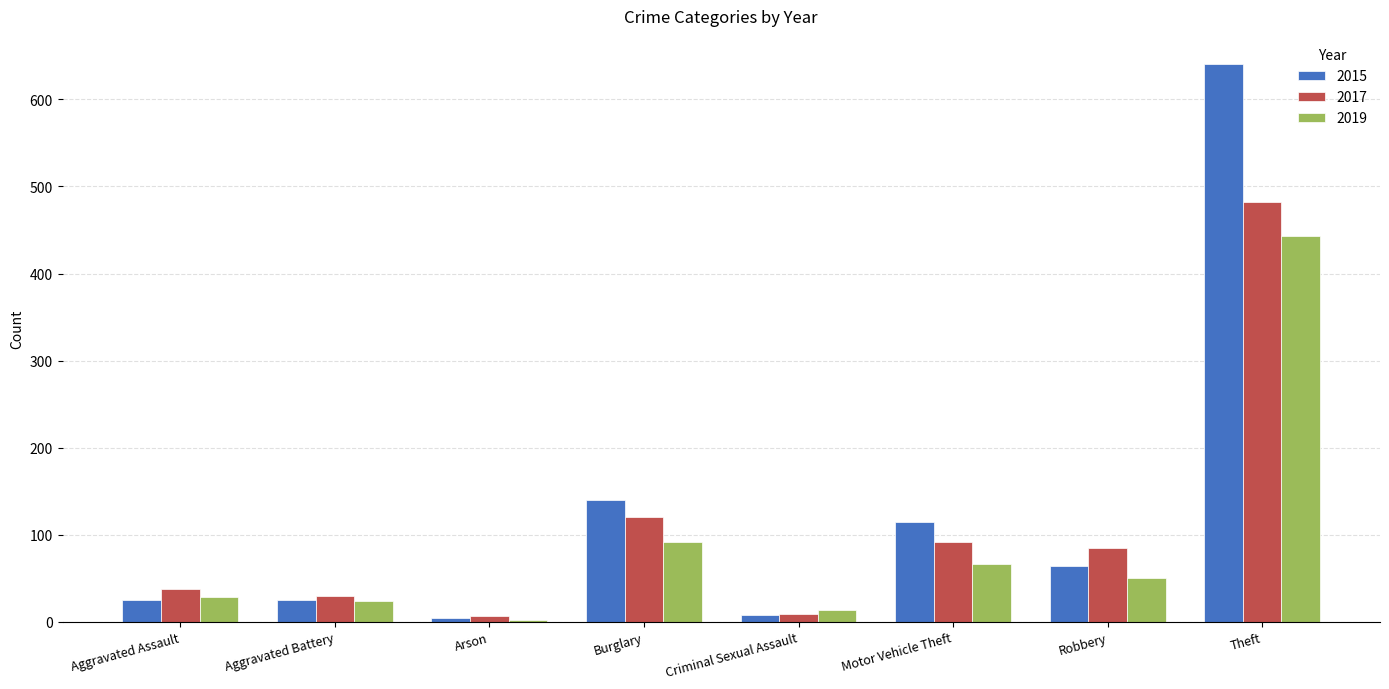

Are the bars grouped side by side (vs. stacked)?

Yes